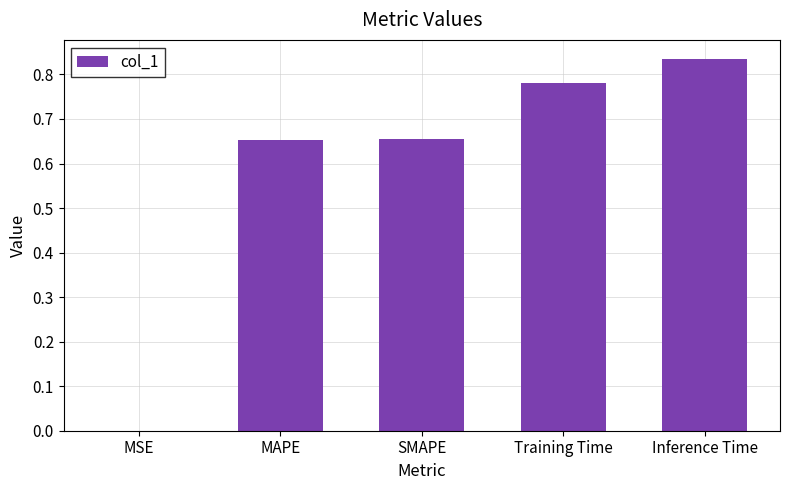

What is the sum of all values?

2.9